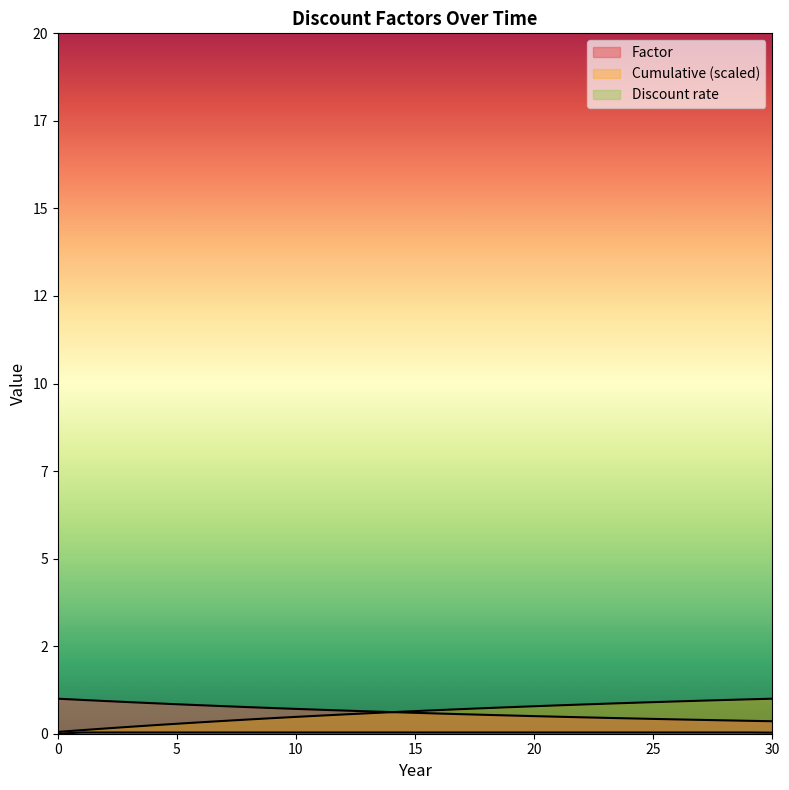

True or false: Cumulative has a value of 0.9 at 24.

True